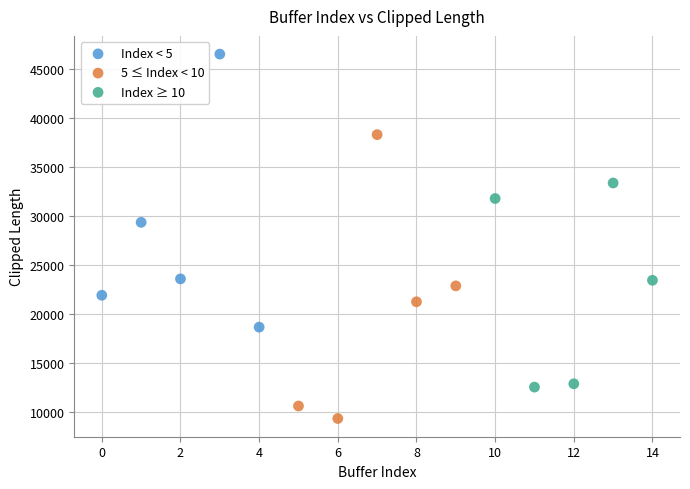

What are all the series names shown in the legend?

Index < 5, 5 ≤ Index < 10, Index ≥ 10